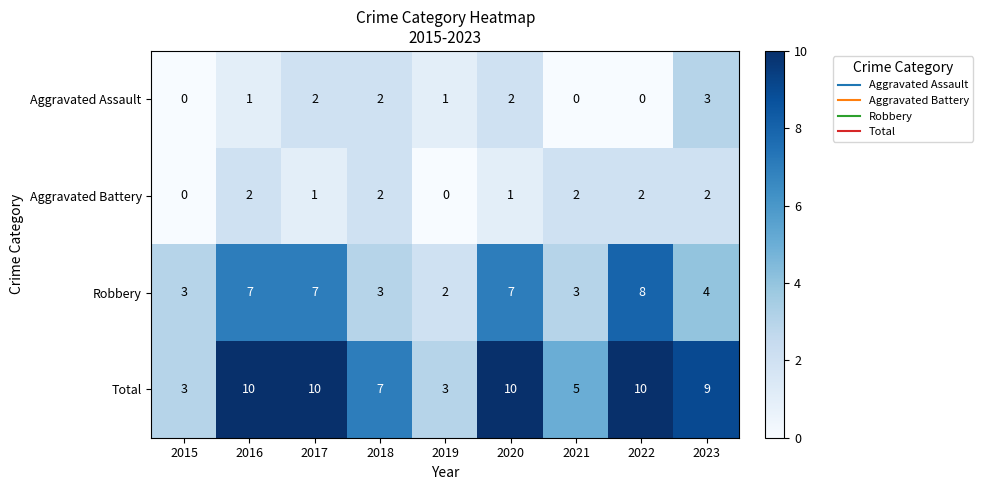

What is the spread (max minus min) of values at 2022?

10